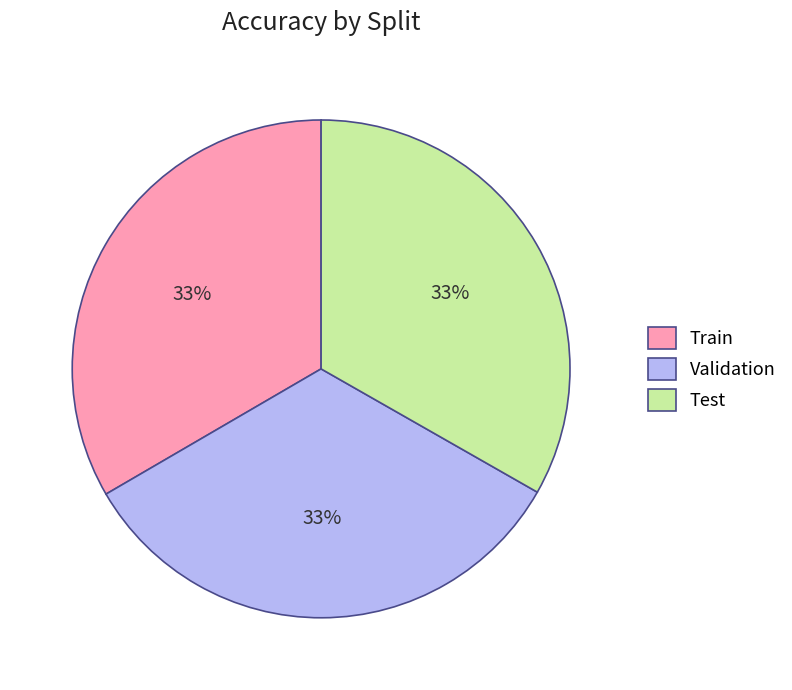

True or false: Validation accounts for 33% of the total.

True